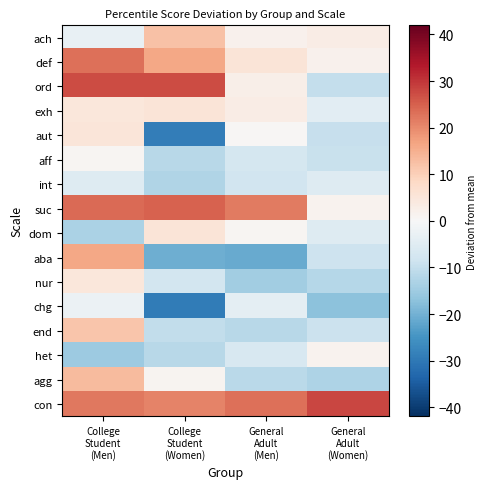

What is the total value across all series at General
Adult
(Men)?

-26.3